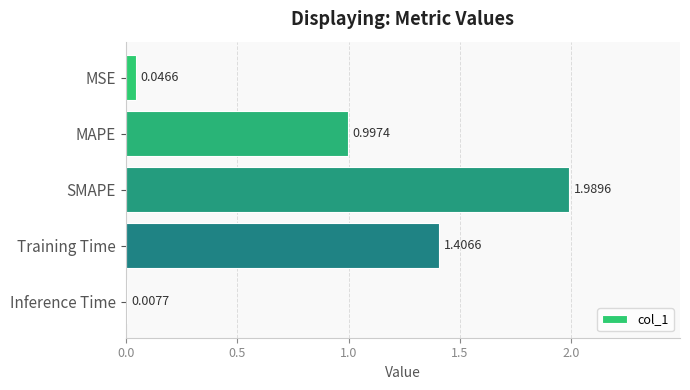

Rank the categories by value from highest to lowest.

SMAPE, Training Time, MAPE, MSE, Inference Time